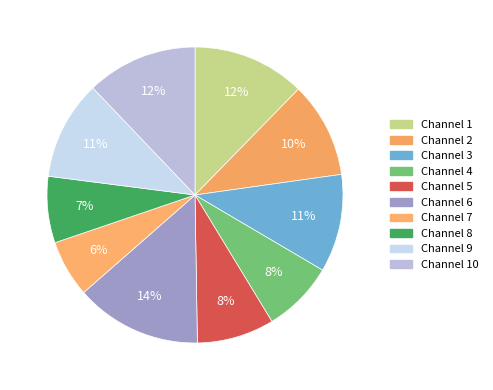

How many slices are in this pie chart?

10